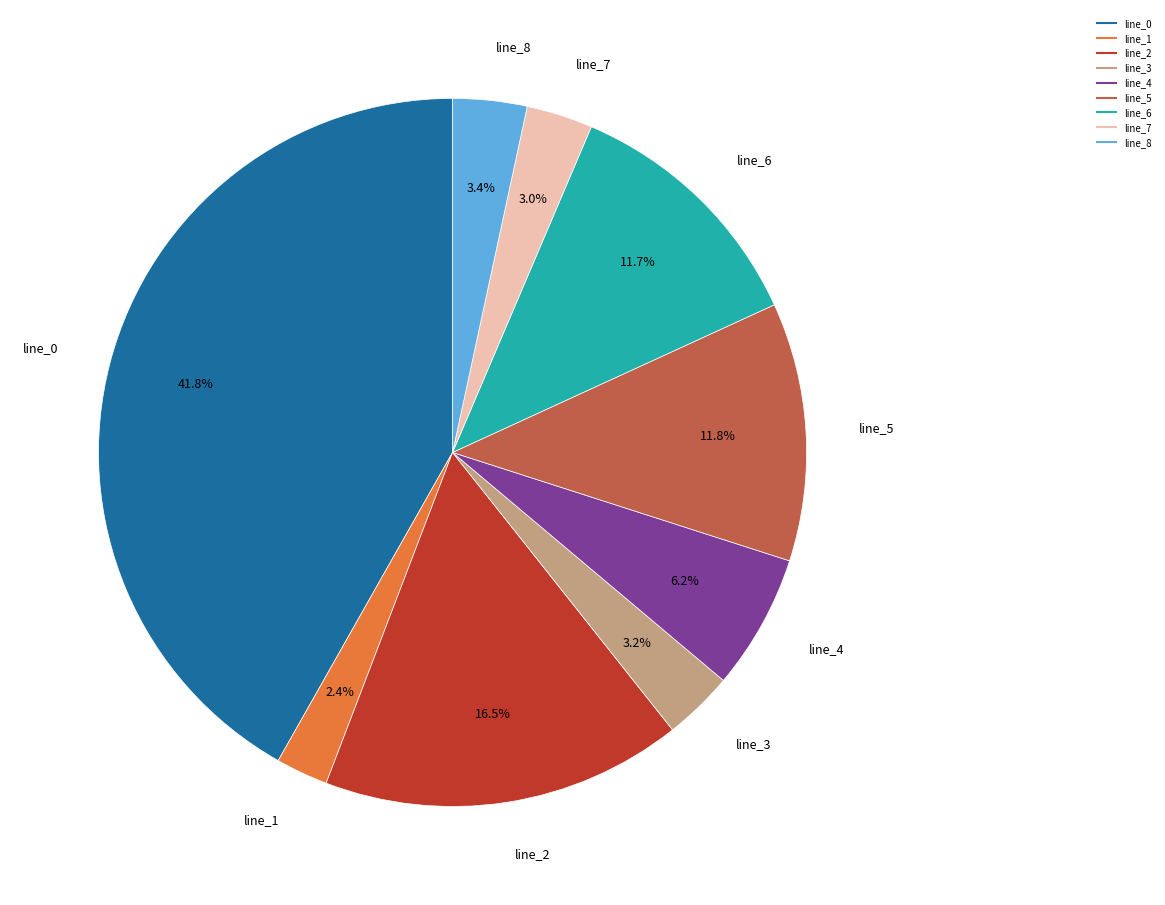

To the nearest percent, what is the combined percentage of line_1 and line_7?

5%